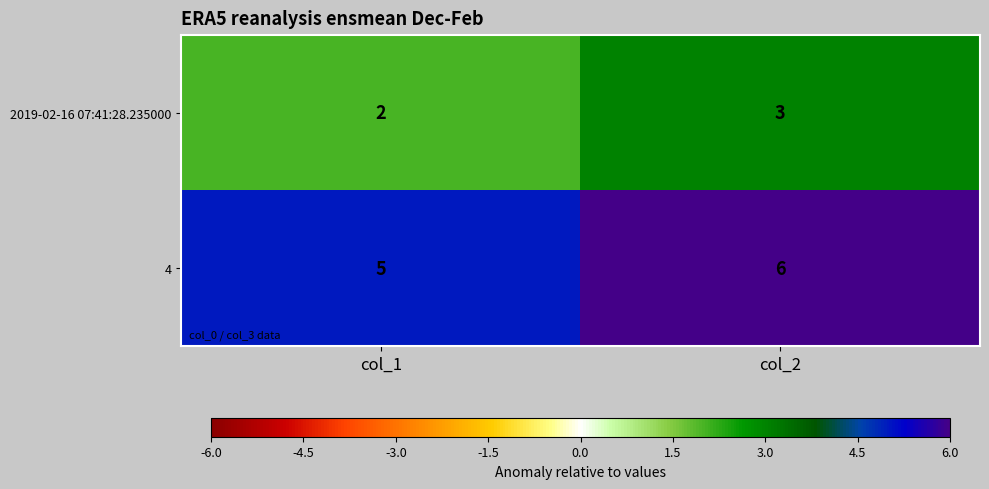

Reading left to right, transcribe all the data shown in this chart.

2019-02-16 07:41:28.235000: 2	3
4: 5	6